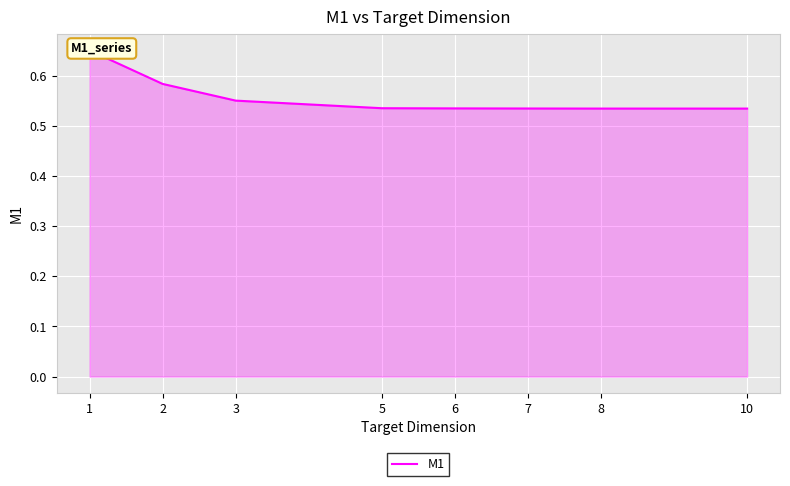

Rank the categories by value from lowest to highest.

10, 8, 7, 6, 5, 3, 2, 1